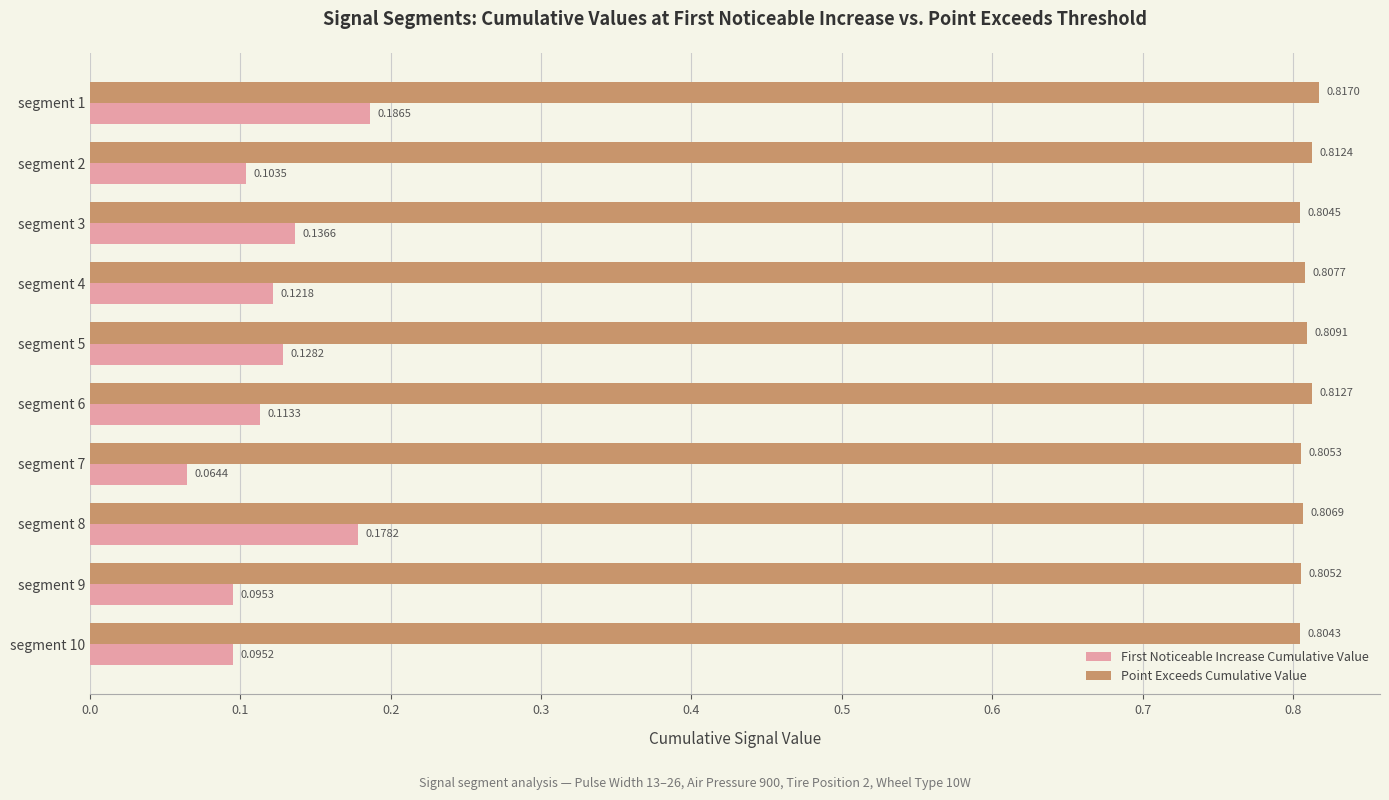

What is the spread (max minus min) of values at segment 9?

0.7